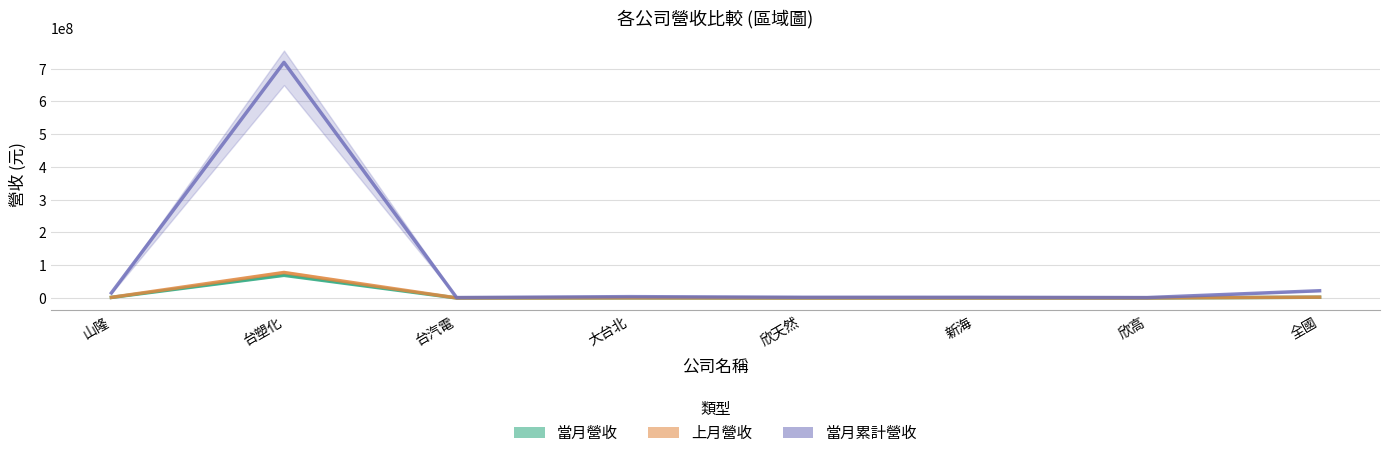

What is the value of the 上月營收 point at the 1st from the left?

1799346